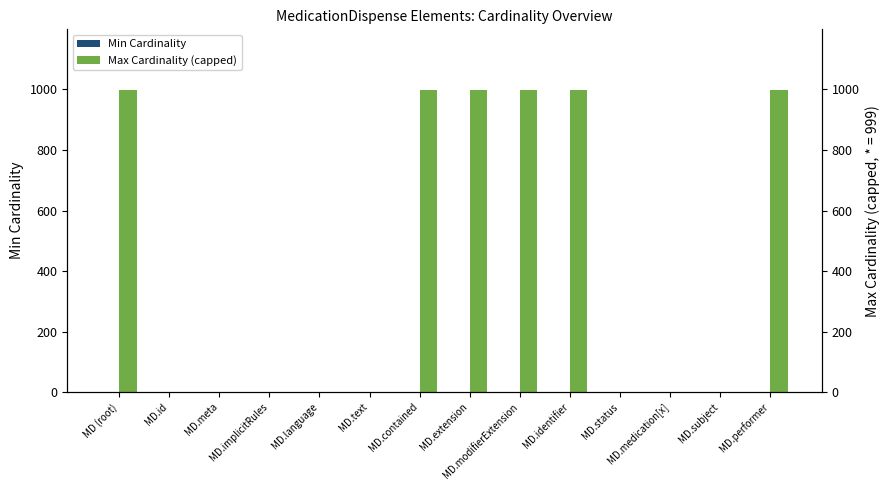

What is the difference between the highest and lowest values at MD.text?

1